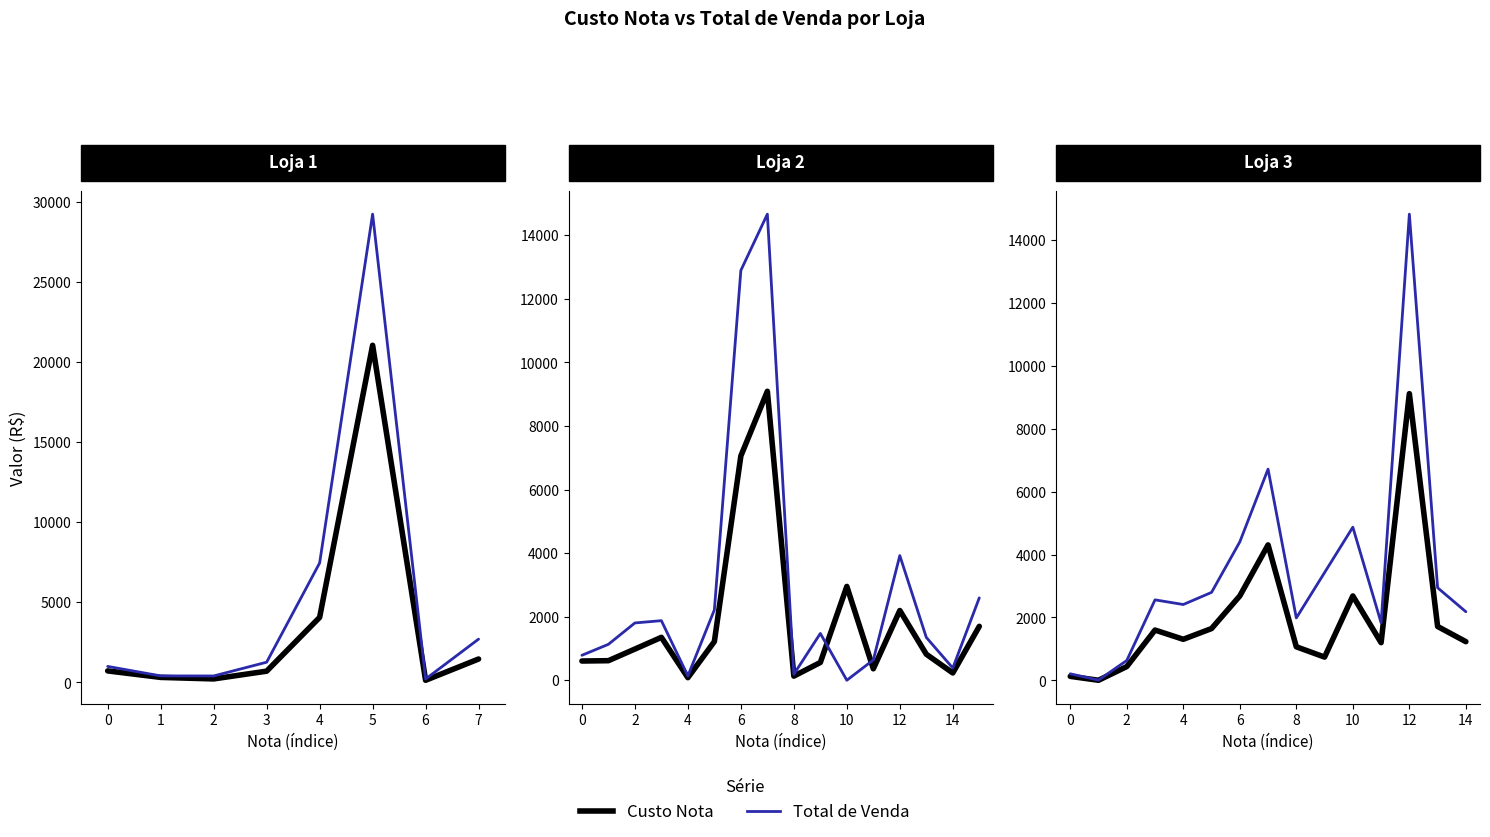

Is this an area chart (filled region under the line)?

No